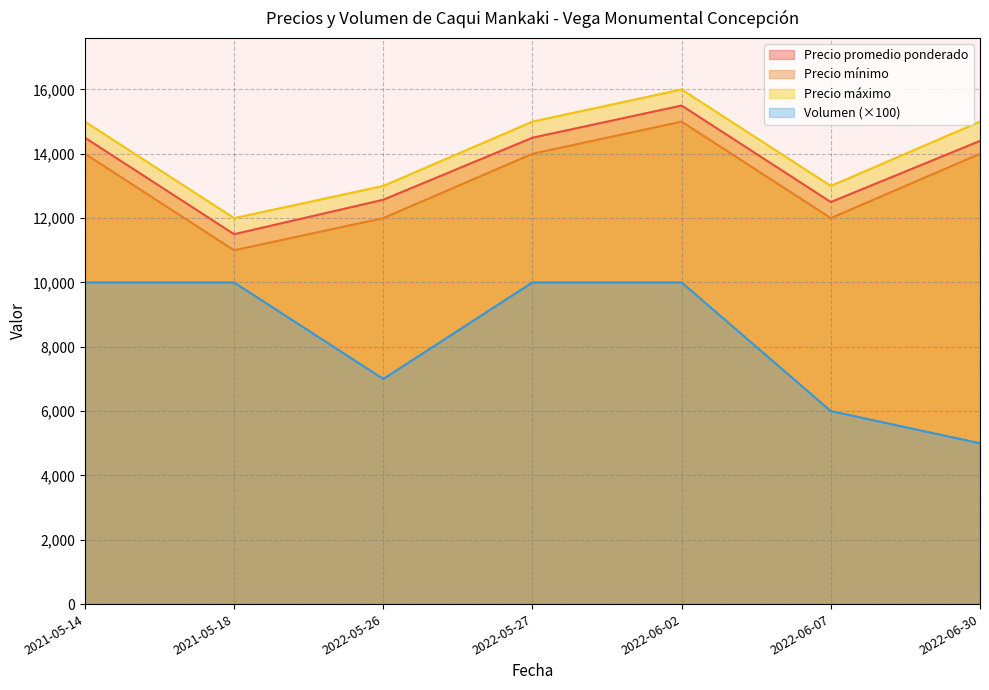

In Precio promedio ponderado, how many points are lower than both neighbors (excluding endpoints)?

2